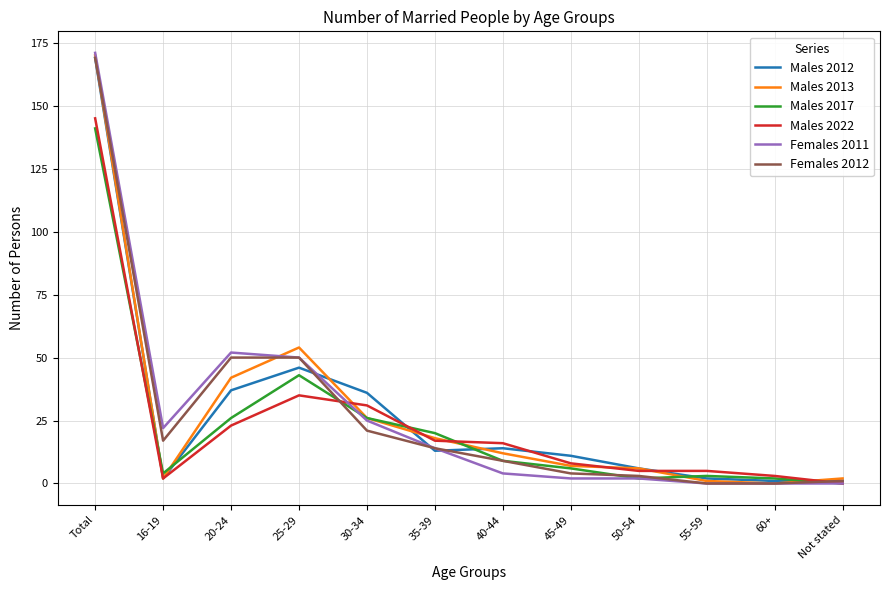

At which label is Males 2013 closest to 85?

25-29